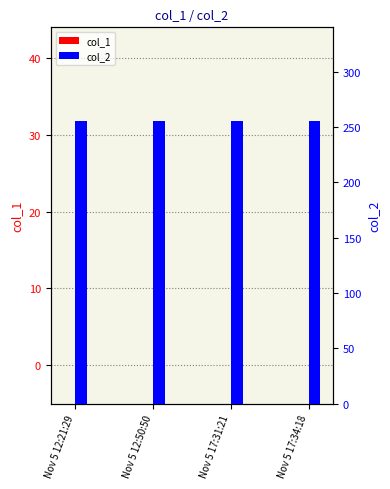

Which category has the highest value in the col_2 series?

Nov 5 12:21:29